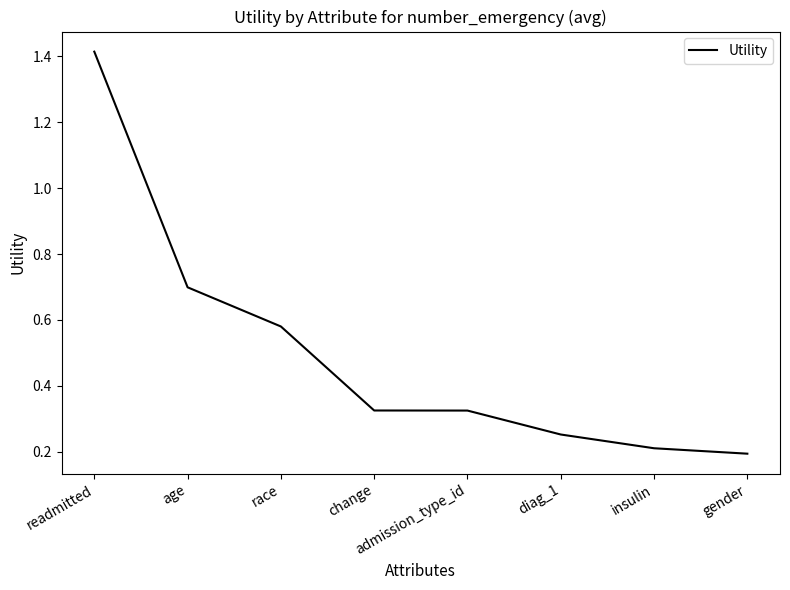

Is it true that the value at gender is 0.2?

True